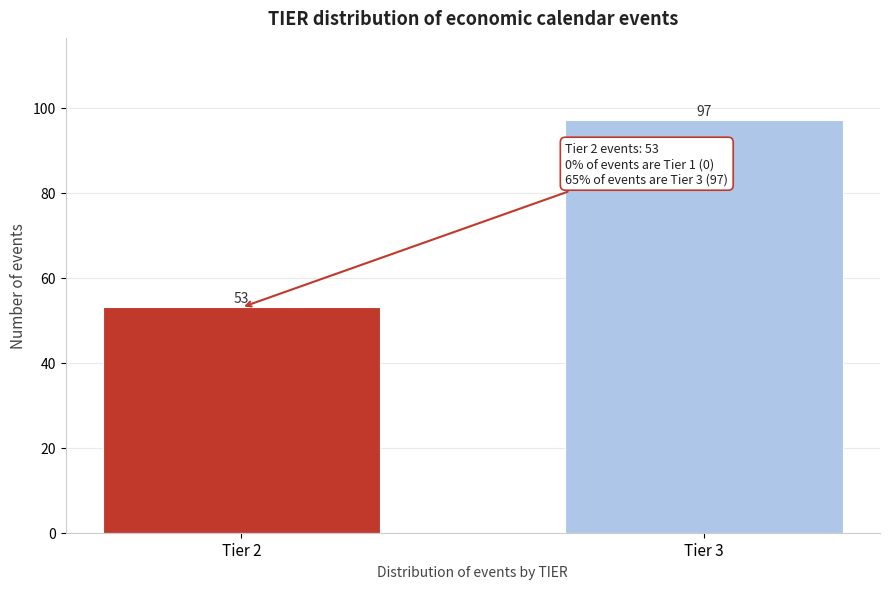

Reading right to left, list all the values displayed in this chart.

Tier 3=97	Tier 2=53